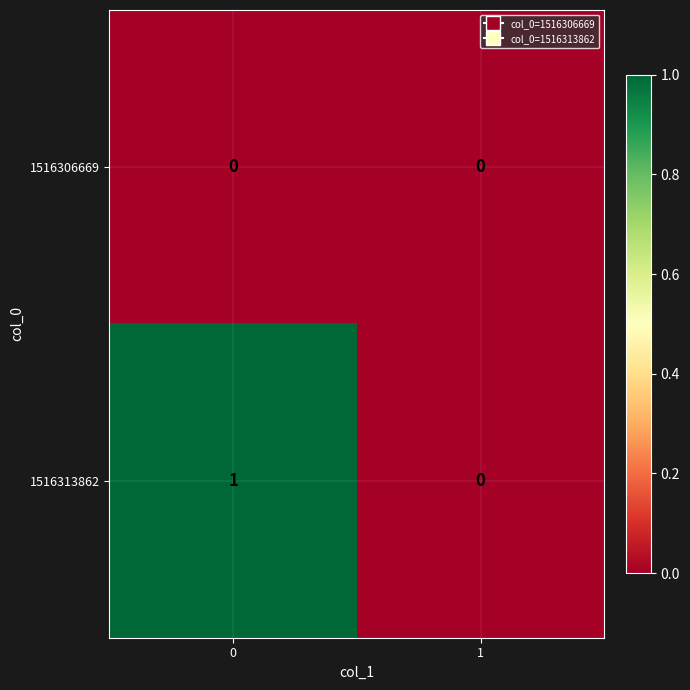

The 1516306669 series shows 0 at 1. True or false?

True